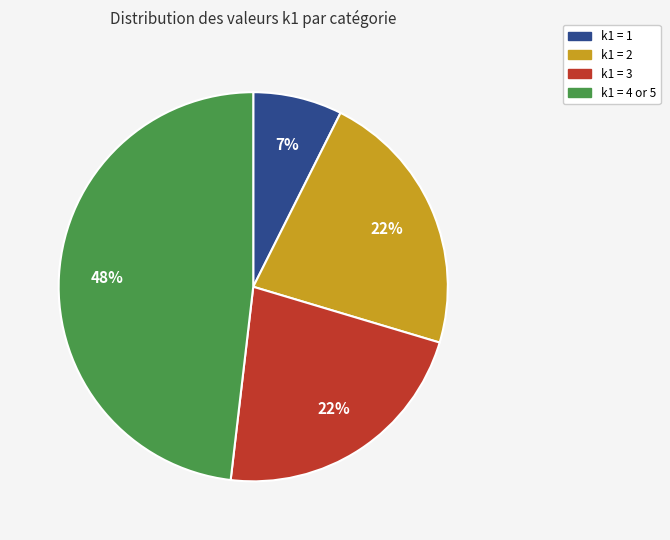

Is there any slice that represents more than half of the pie?

No